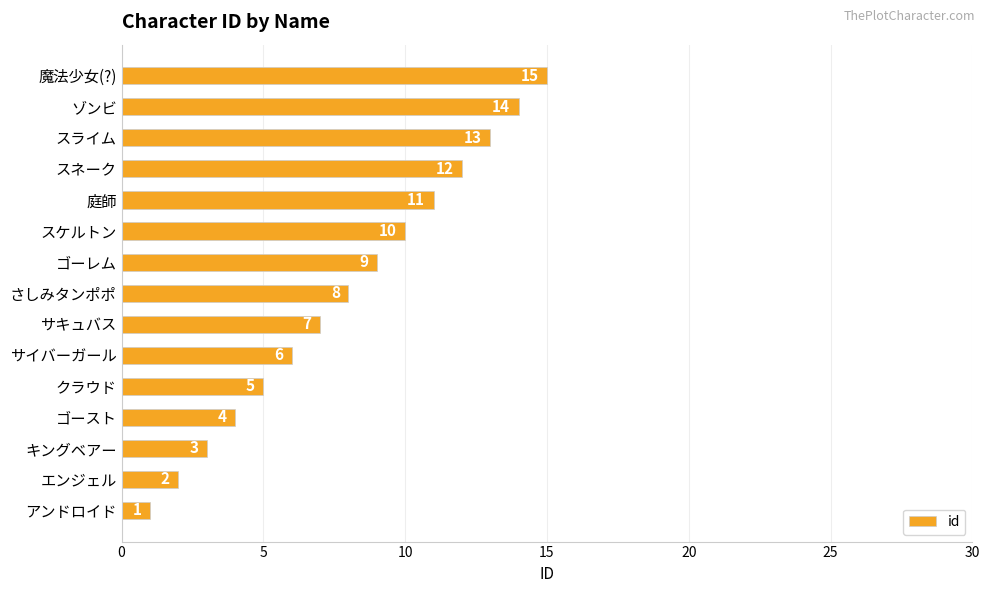

Where is the data nearest to the value 8?

さしみタンポポ